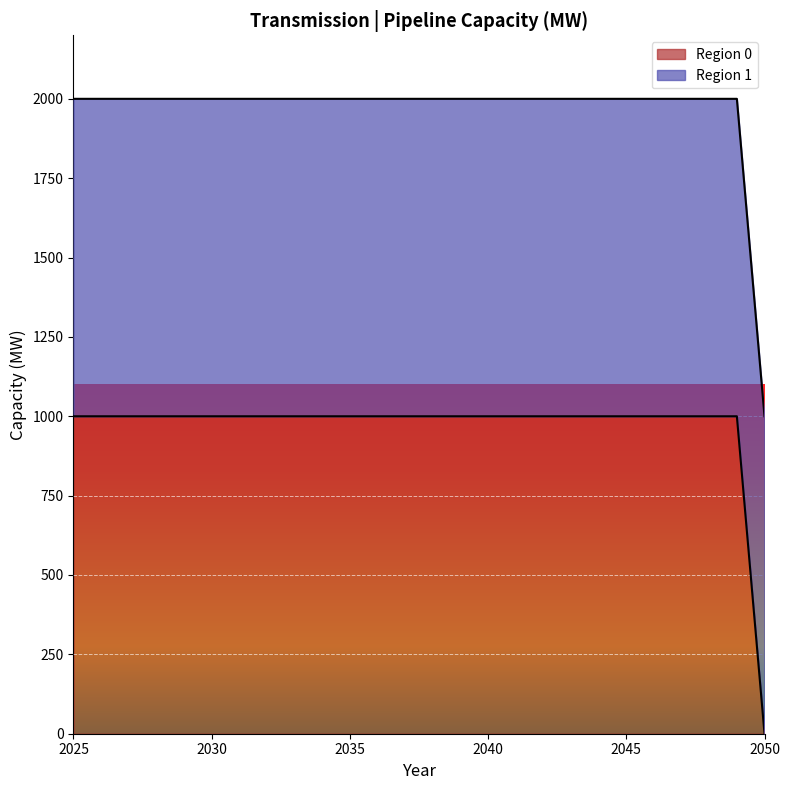

What is the maximum value for Region 0?

1000.0